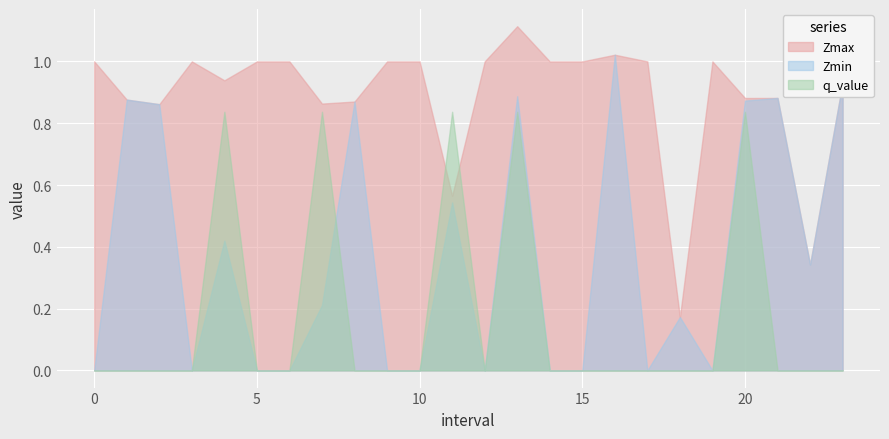

The Zmax series shows 0.3 at 19. True or false?

False